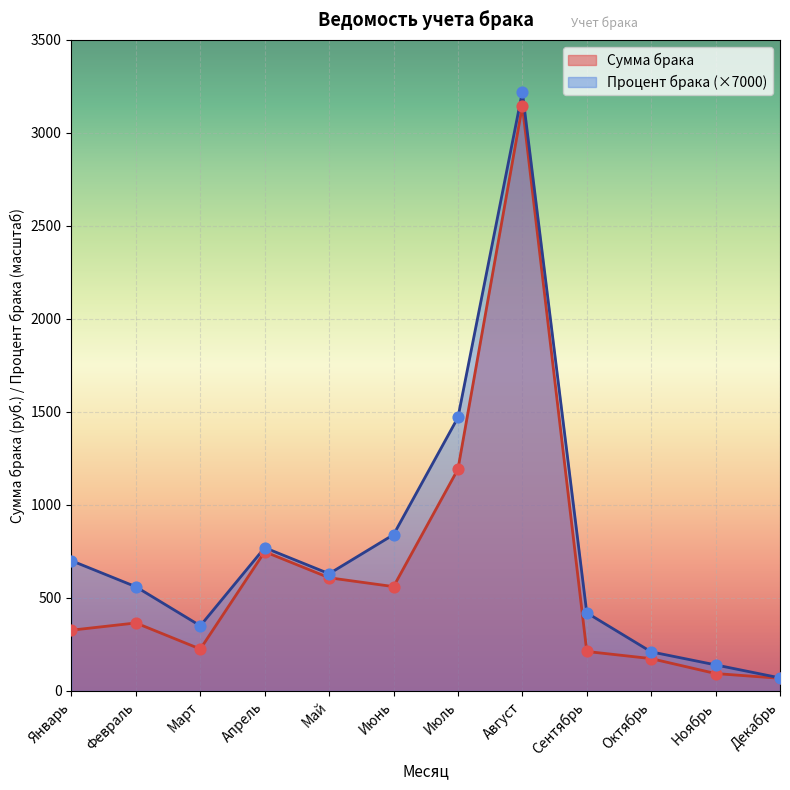

Which series reaches the minimum Y coordinate?

Сумма брака